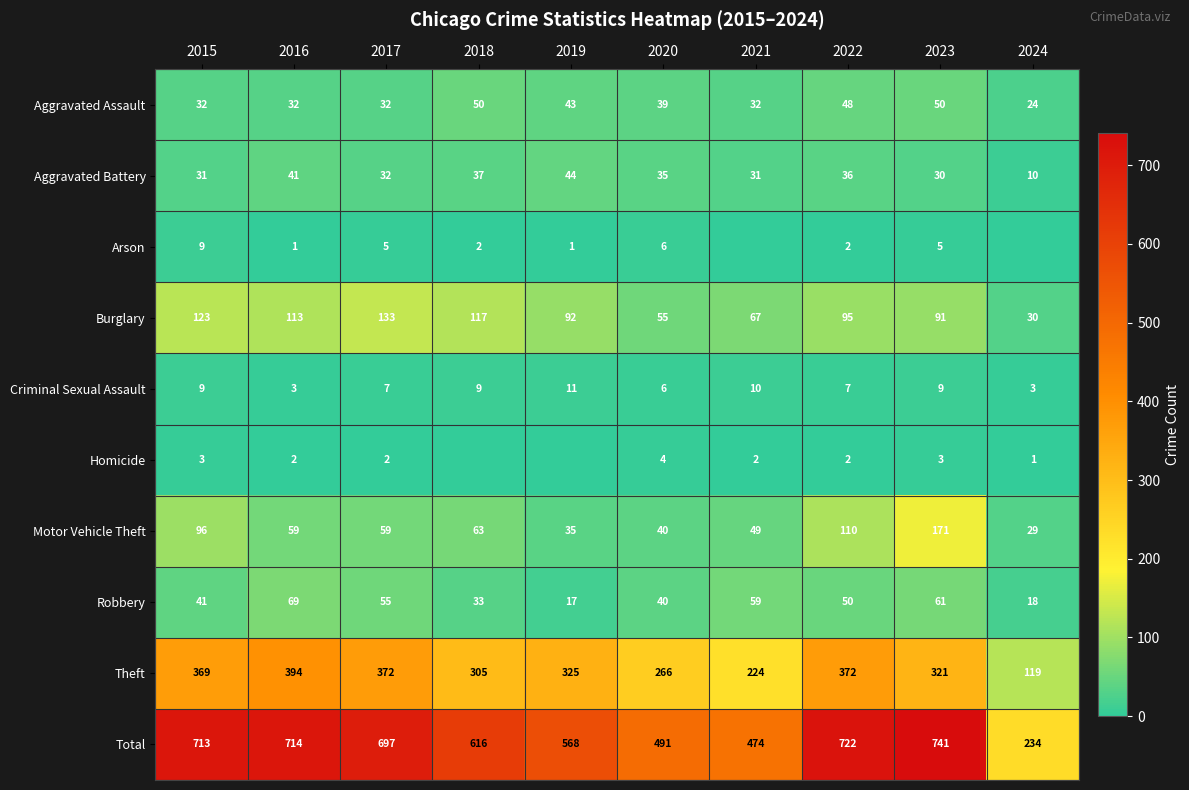

What is the approximate value of Criminal Sexual Assault at 2015?

9